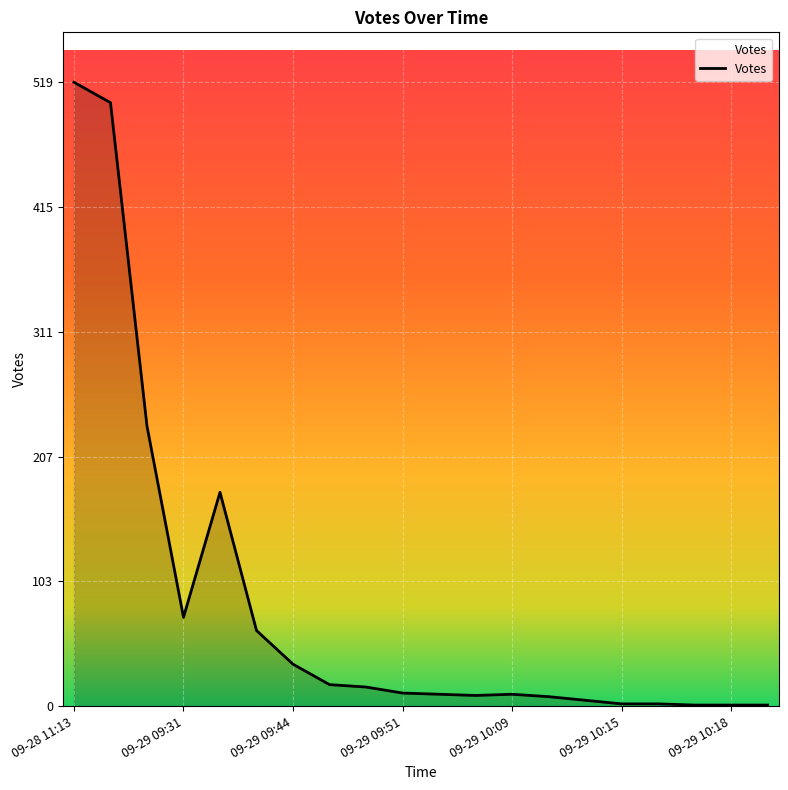

What is the greatest value displayed?

519